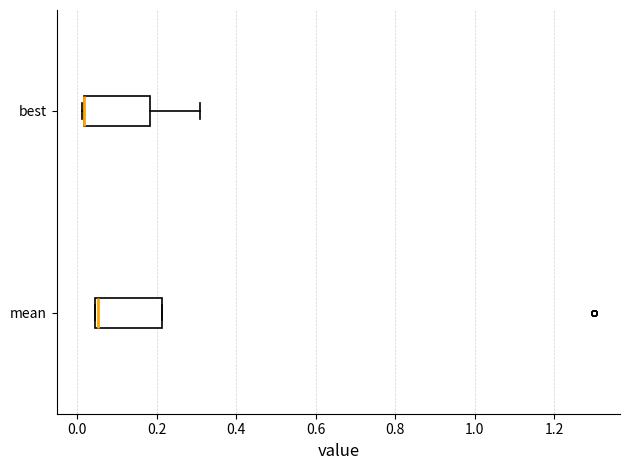

Reading bottom to top, read every box against the x-axis: the position of its median line, the range the box covers, and the ends of its whiskers. The values are not printed on the chart, so give them approximately, as read against the axis.

mean: median 0.06, box 0.04 to 0.22, whiskers 0.04 to 0.22
best: median 0.02 (drawn on the box's left edge), box 0.02 to 0.18, whiskers 0.02 to 0.30